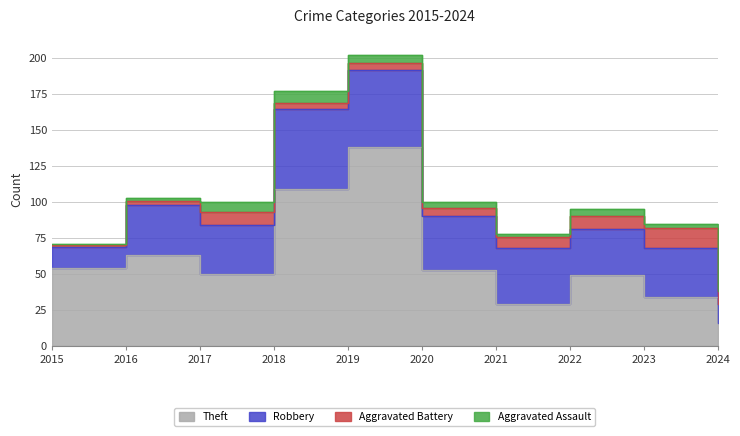

True or false: Theft has a value of 21 at 2015.

False